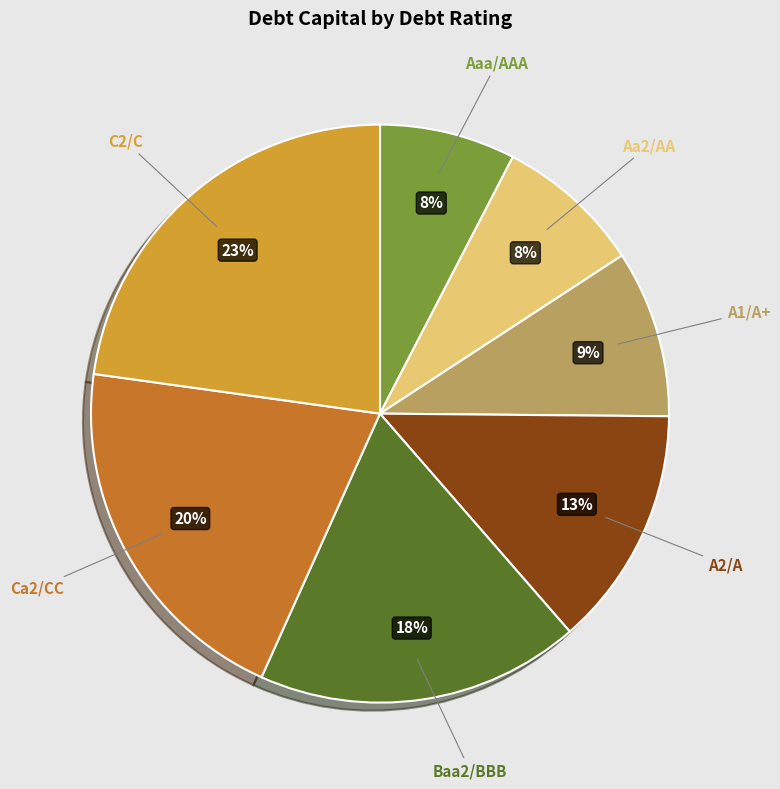

Count the number of slices in the pie.

7